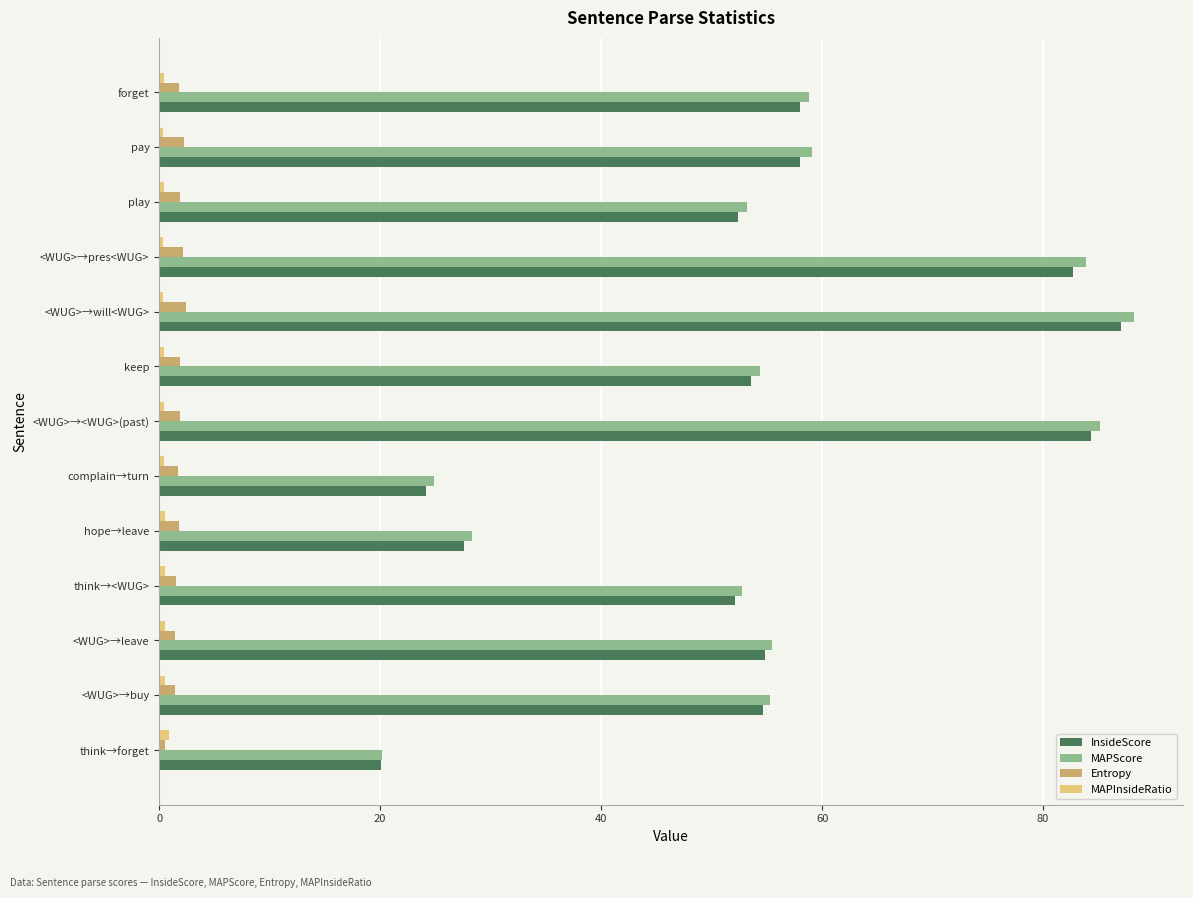

What is the average value of the InsideScore series?

54.6